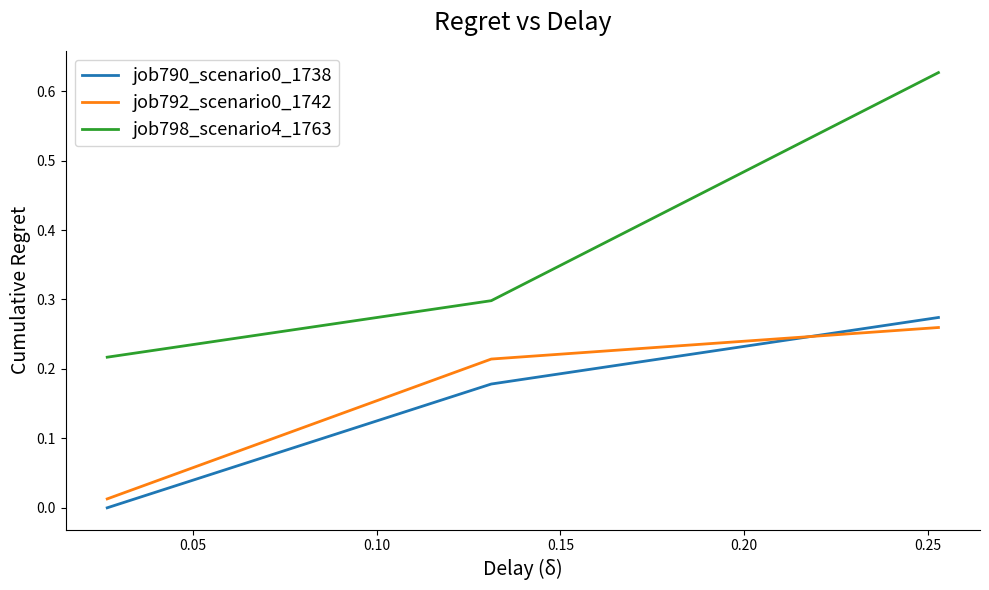

How many job790_scenario0_1738 values are between 0 and 1?

3